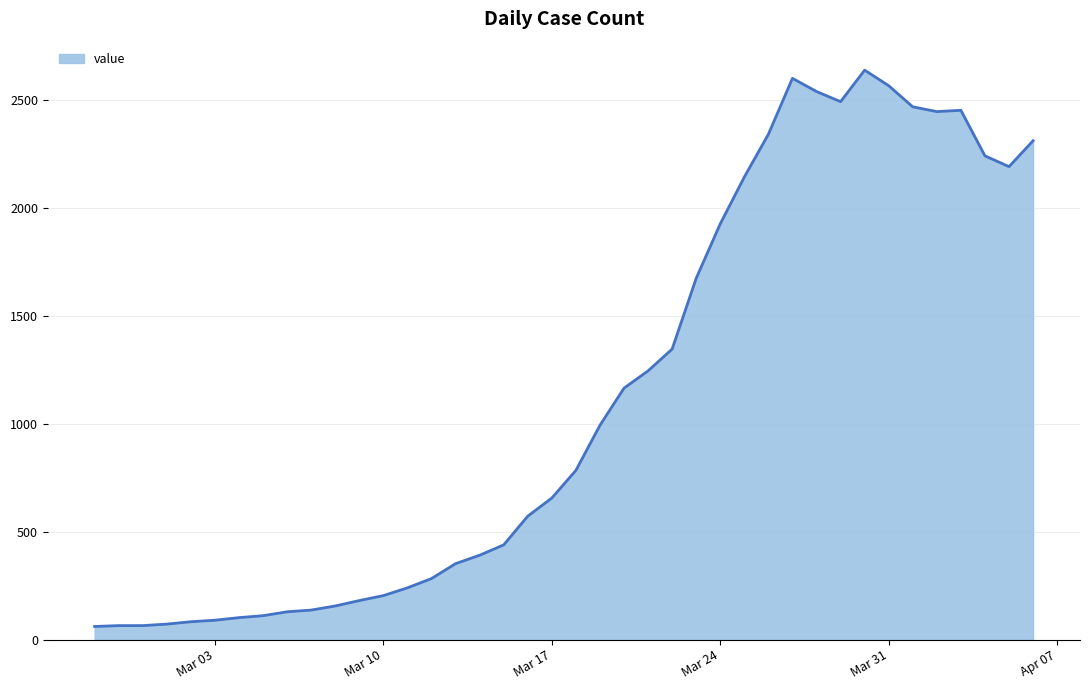

What is the smallest value displayed?

61